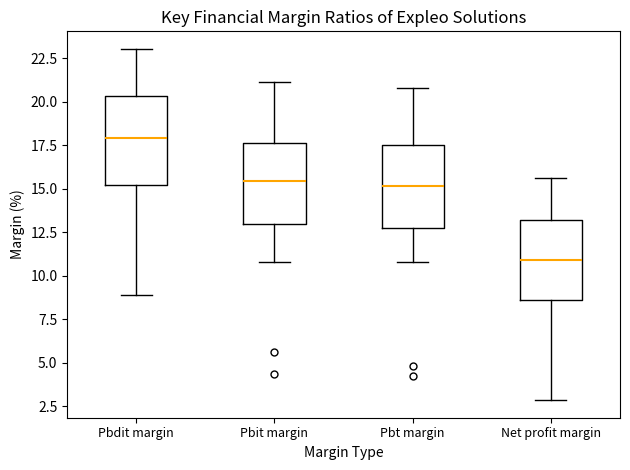

Which box's median line is the lowest?

Net profit margin